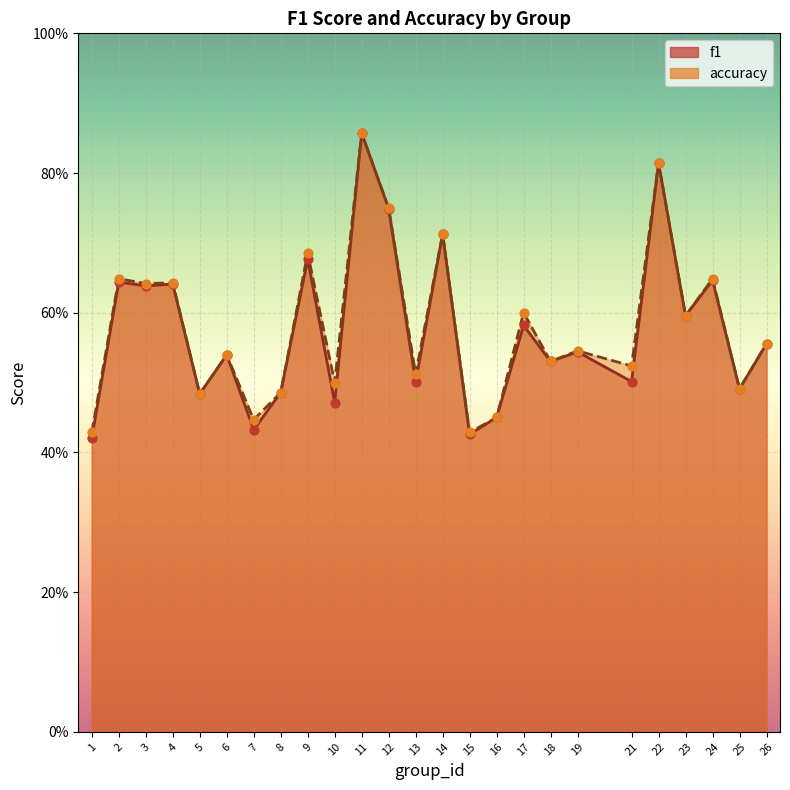

At how many categories does at least one series exceed 0?

25